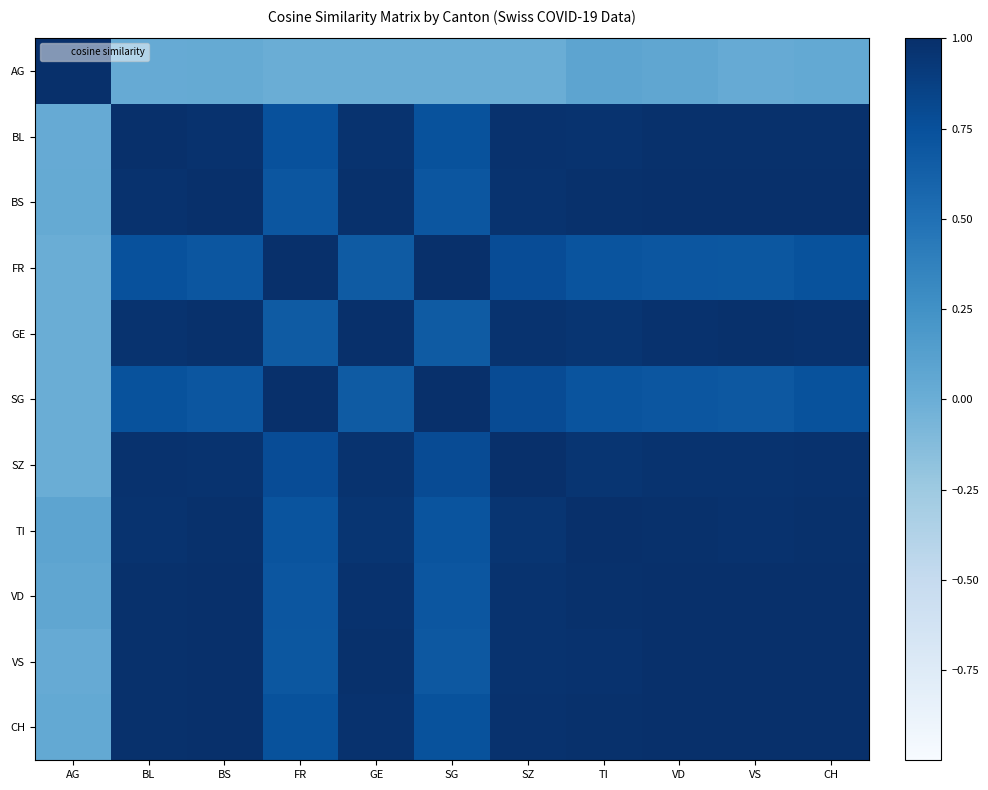

Reading right to left, what are all the values shown in this chart?

AG: CH=0.0	VS=0.0	VD=0.1	TI=0.1	SZ=0.0	SG=0.0	GE=0.0	FR=0.0	BS=0.0	BL=0.0	AG=1.0
BL: CH=1.0	VS=1.0	VD=1.0	TI=1.0	SZ=1.0	SG=0.7	GE=1.0	FR=0.7	BS=1.0	BL=1.0	AG=0.0
BS: CH=1.0	VS=1.0	VD=1.0	TI=1.0	SZ=1.0	SG=0.7	GE=1.0	FR=0.7	BS=1.0	BL=1.0	AG=0.0
FR: CH=0.7	VS=0.7	VD=0.7	TI=0.7	SZ=0.8	SG=1.0	GE=0.7	FR=1.0	BS=0.7	BL=0.7	AG=0.0
GE: CH=1.0	VS=1.0	VD=1.0	TI=1.0	SZ=1.0	SG=0.7	GE=1.0	FR=0.7	BS=1.0	BL=1.0	AG=0.0
SG: CH=0.7	VS=0.7	VD=0.7	TI=0.7	SZ=0.8	SG=1.0	GE=0.7	FR=1.0	BS=0.7	BL=0.7	AG=0.0
SZ: CH=1.0	VS=1.0	VD=1.0	TI=1.0	SZ=1.0	SG=0.8	GE=1.0	FR=0.8	BS=1.0	BL=1.0	AG=0.0
TI: CH=1.0	VS=1.0	VD=1.0	TI=1.0	SZ=1.0	SG=0.7	GE=1.0	FR=0.7	BS=1.0	BL=1.0	AG=0.1
VD: CH=1.0	VS=1.0	VD=1.0	TI=1.0	SZ=1.0	SG=0.7	GE=1.0	FR=0.7	BS=1.0	BL=1.0	AG=0.1
VS: CH=1.0	VS=1.0	VD=1.0	TI=1.0	SZ=1.0	SG=0.7	GE=1.0	FR=0.7	BS=1.0	BL=1.0	AG=0.0
CH: CH=1.0	VS=1.0	VD=1.0	TI=1.0	SZ=1.0	SG=0.7	GE=1.0	FR=0.7	BS=1.0	BL=1.0	AG=0.0